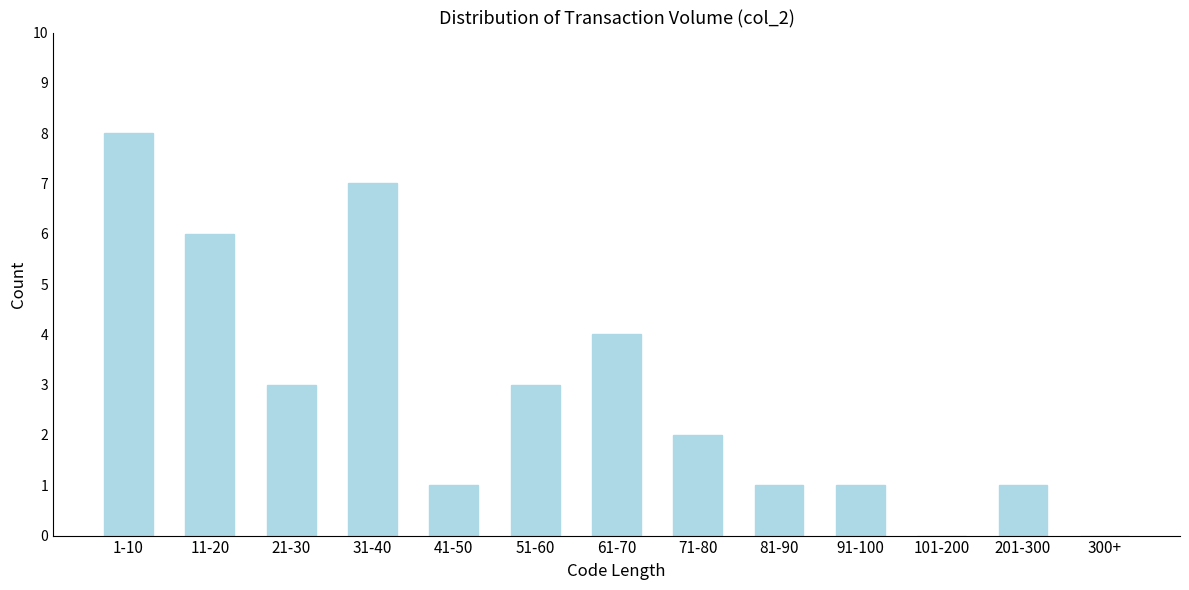

Reading left to right, what are all the values shown in this chart?

1-10=8	11-20=6	21-30=3	31-40=7	41-50=1	51-60=3	61-70=4	71-80=2	81-90=1	91-100=1	101-200=0	201-300=1	300+=0